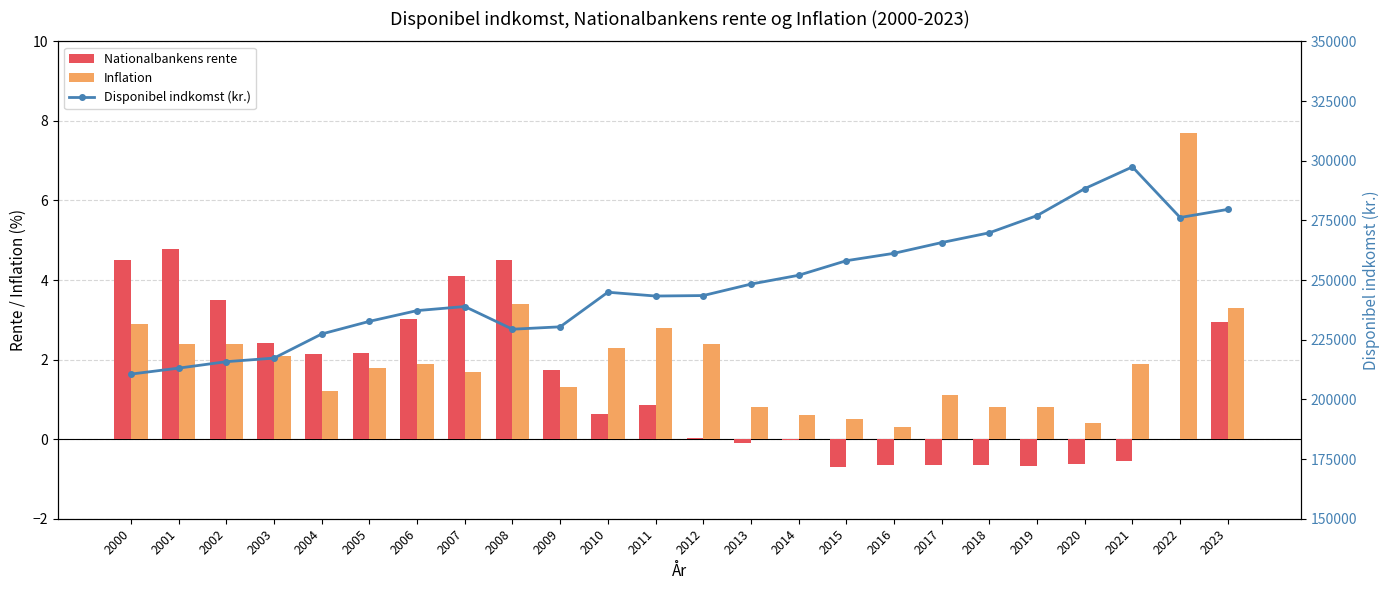

At which label does Disponibel indkomst (kr.) first exceed 244900?

2013